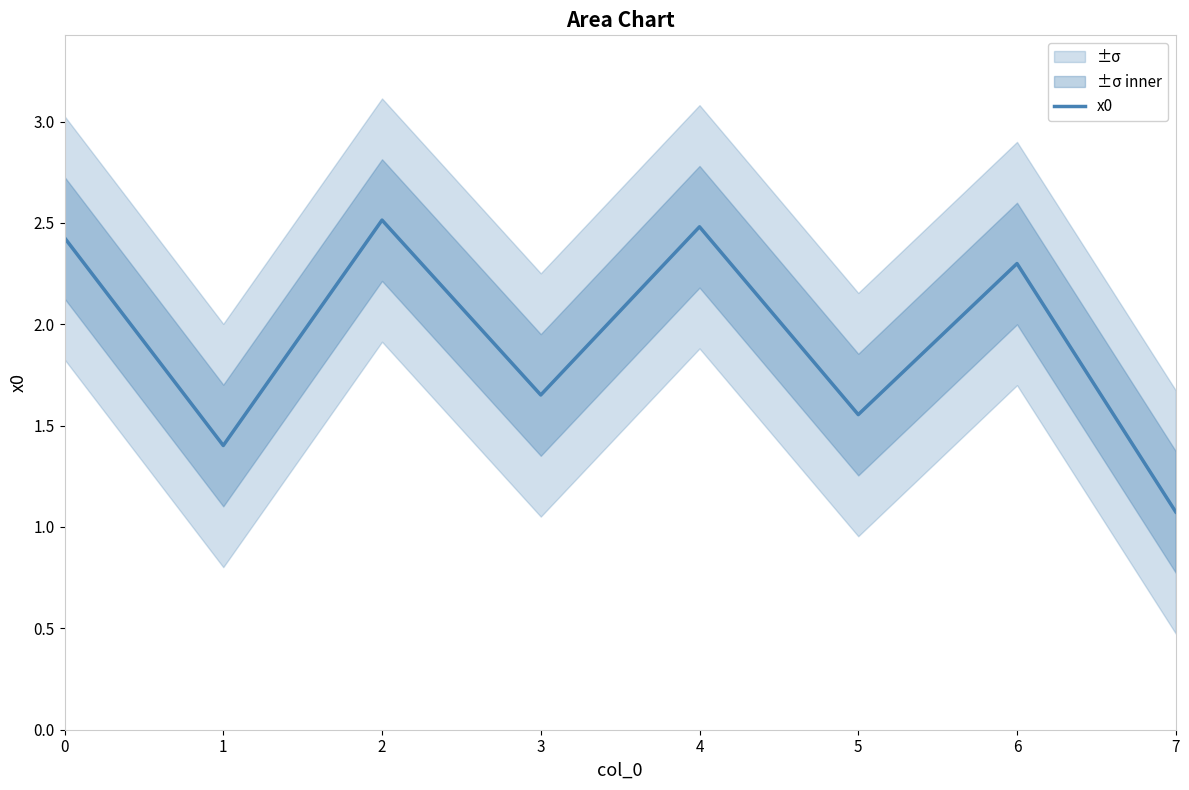

Does the chart display data point markers on the line(s)?

No